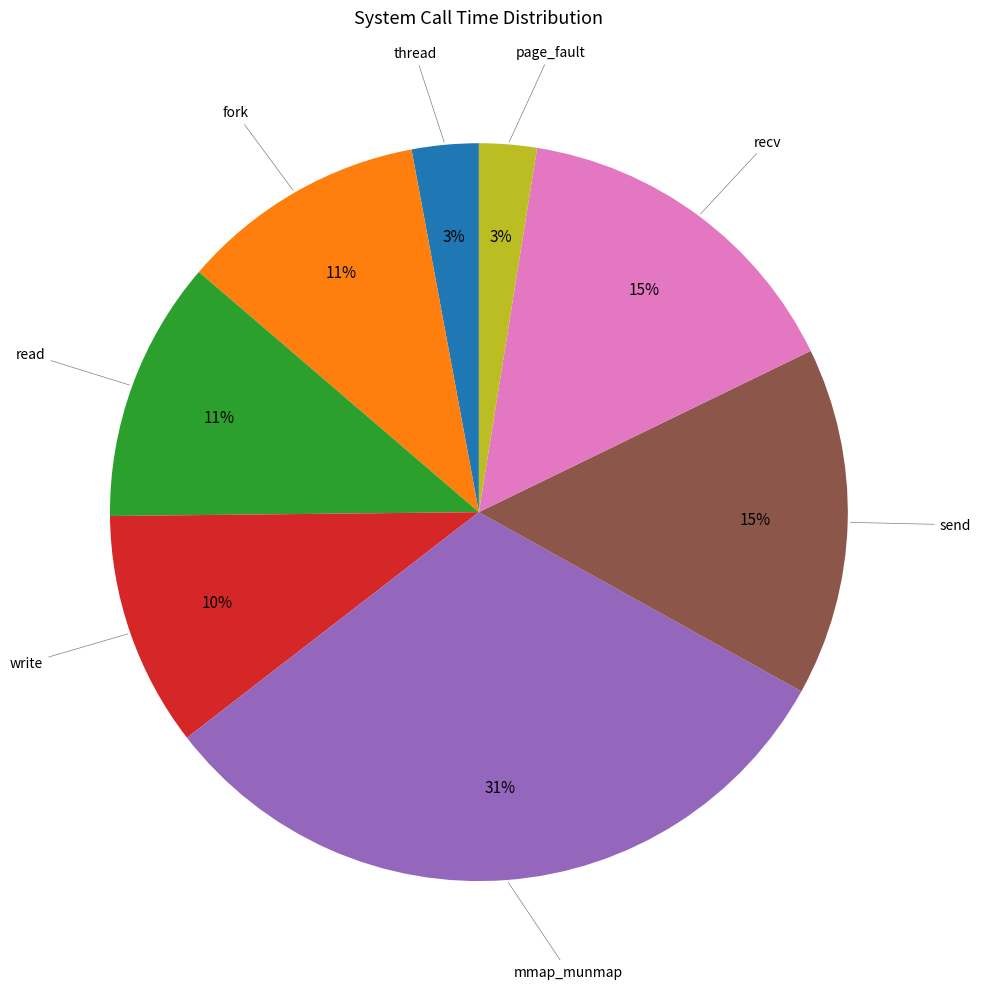

Is there any slice that represents more than half of the pie?

No